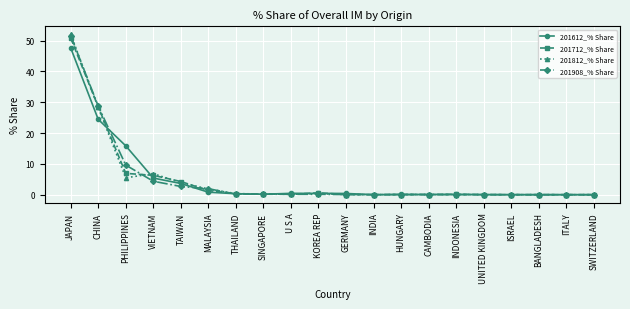

What is the label of the 20th point from the right?

JAPAN